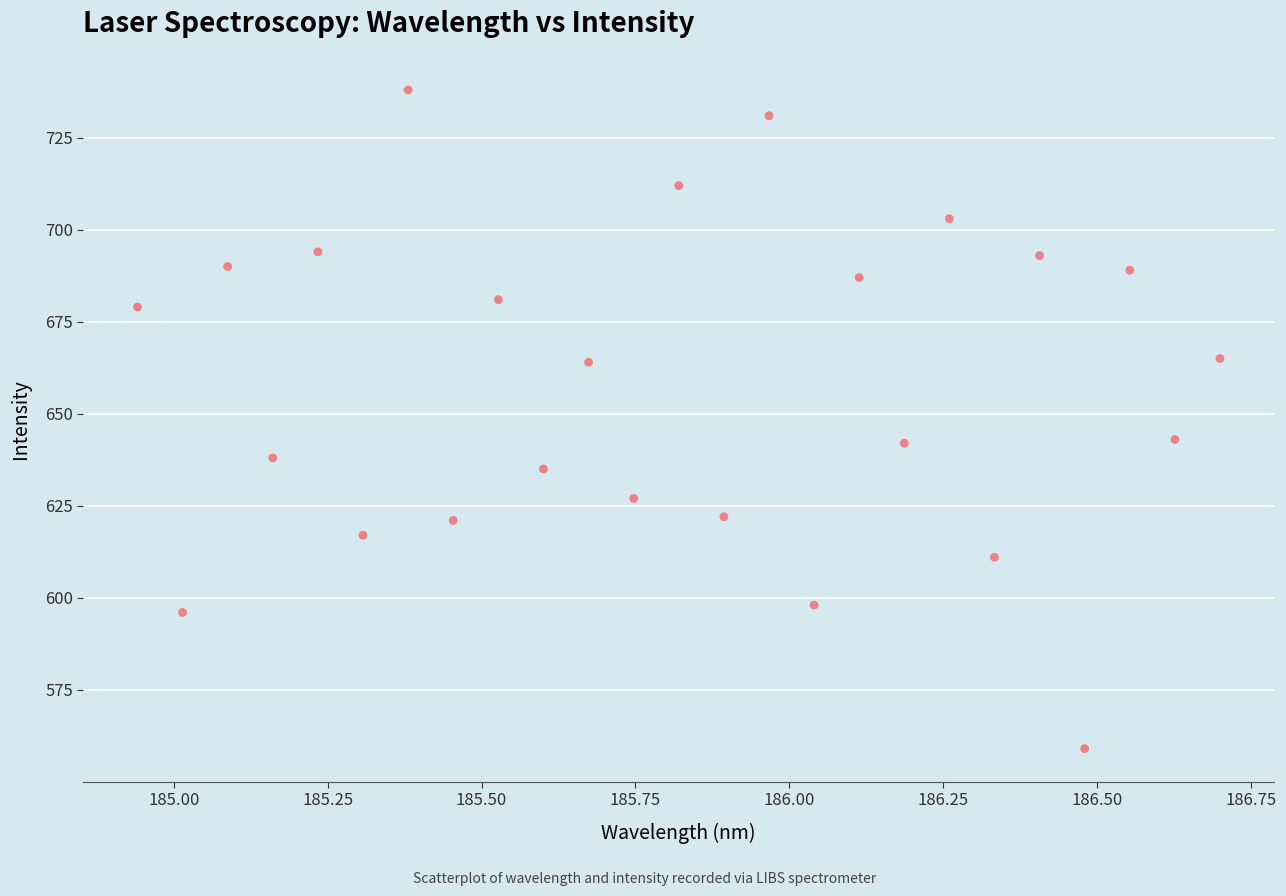

What is the range of Y values (max minus min)?

179